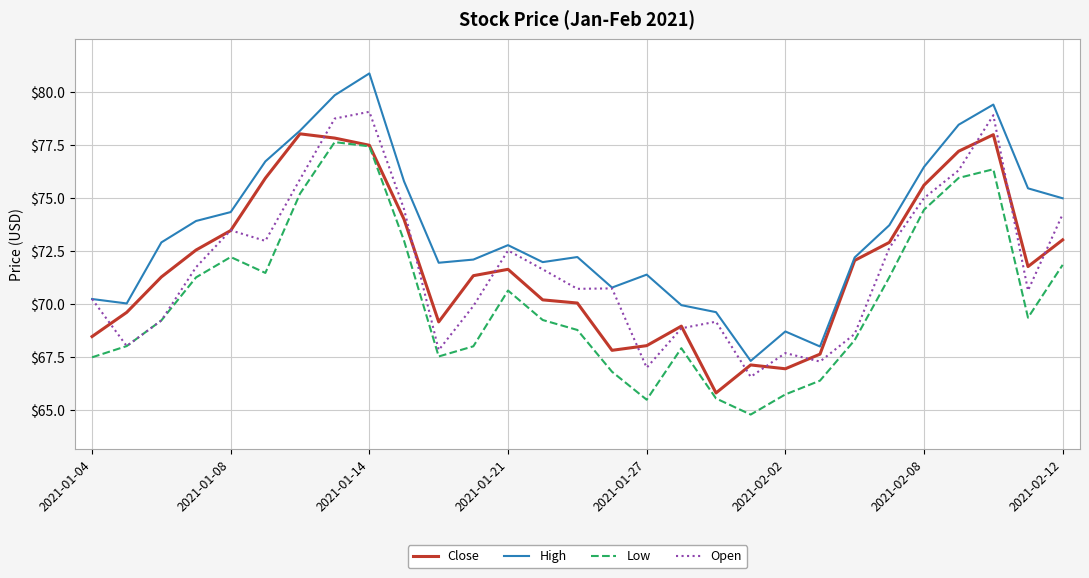

Which series has the largest total across all categories?

High